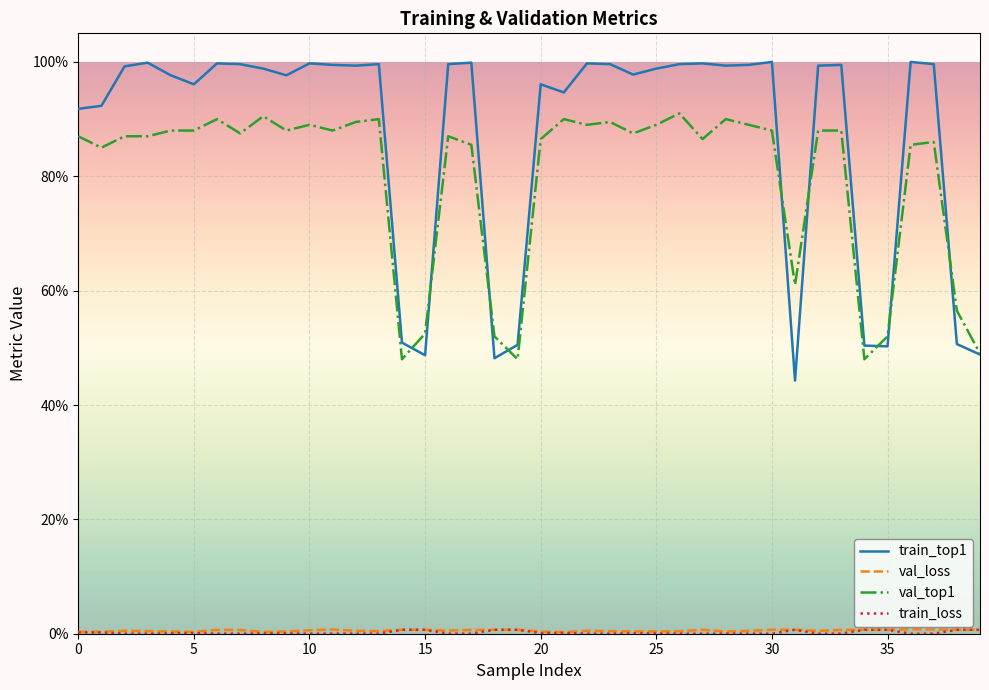

What is the maximum value shown in the chart?

100.0